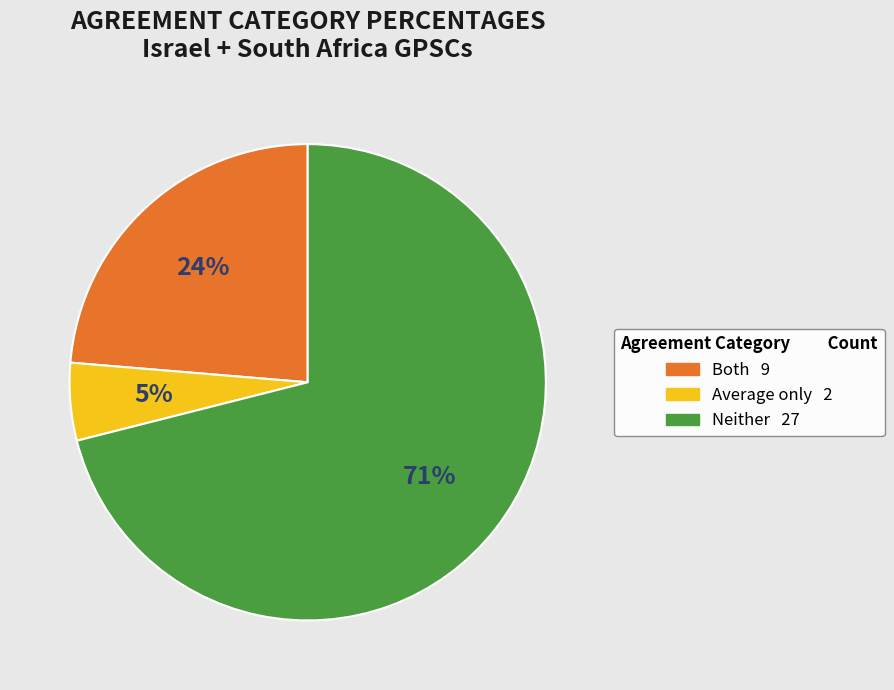

Combined, do Neither and Both account for over 50%?

Yes